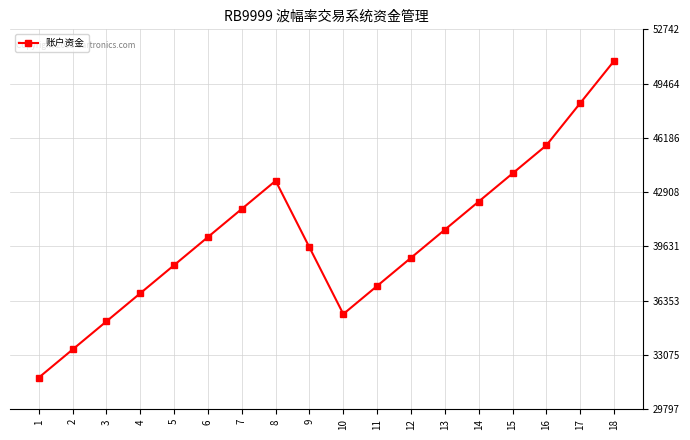

Reading left to right, list all the values displayed in this chart.

1=31709.1	2=33407.1	3=35105.1	4=36803.1	5=38501.1	6=40199.1	7=41897.1	8=43595.1	9=39571.5	10=35547.9	11=37245.9	12=38943.9	13=40641.9	14=42339.9	15=44037.9	16=45735.9	17=48282.9	18=50829.9